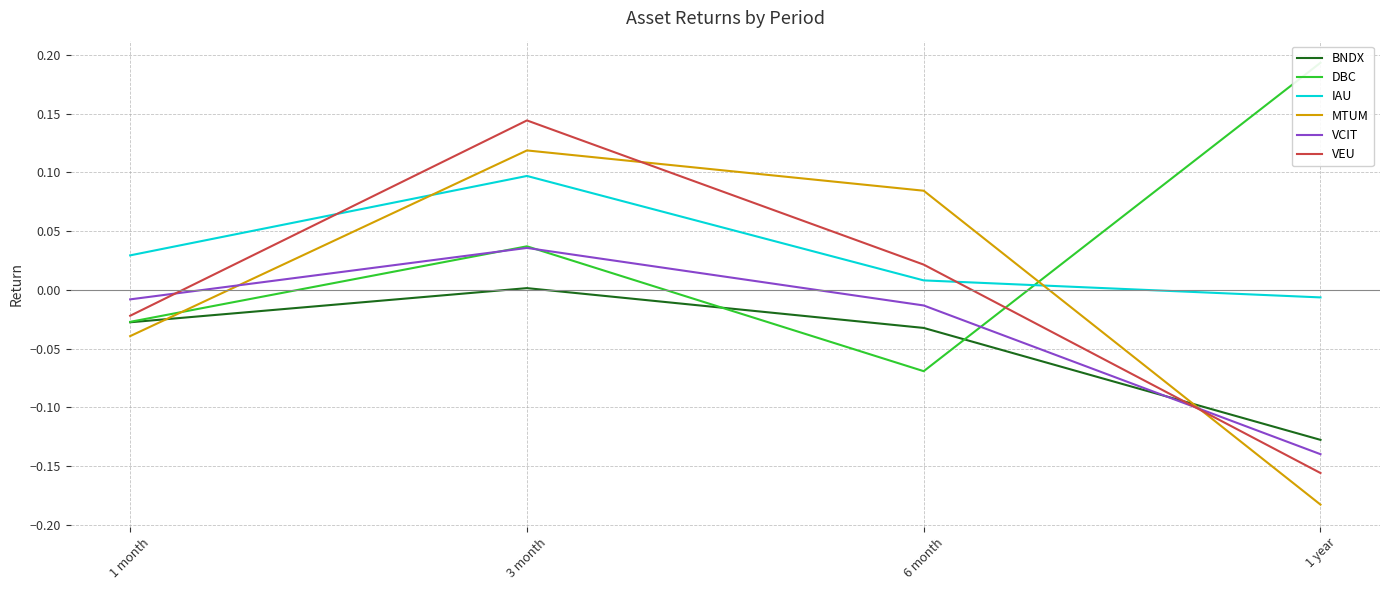

Rank the series at 1 month from lowest to highest value.

MTUM, BNDX, DBC, VEU, VCIT, IAU